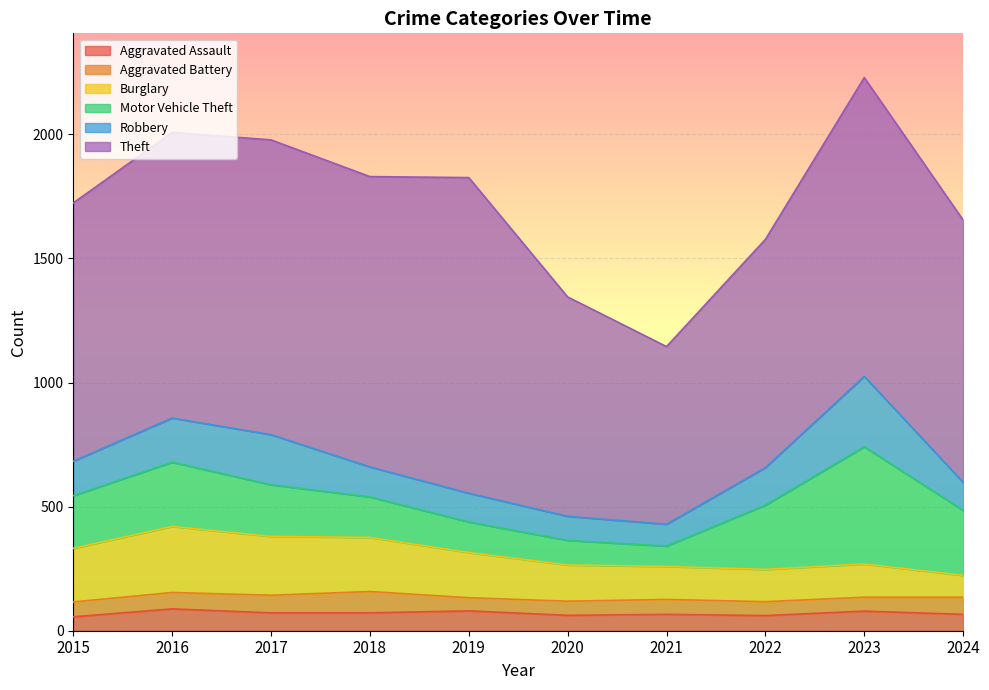

Between 2015 and 2019, which is larger?

2019